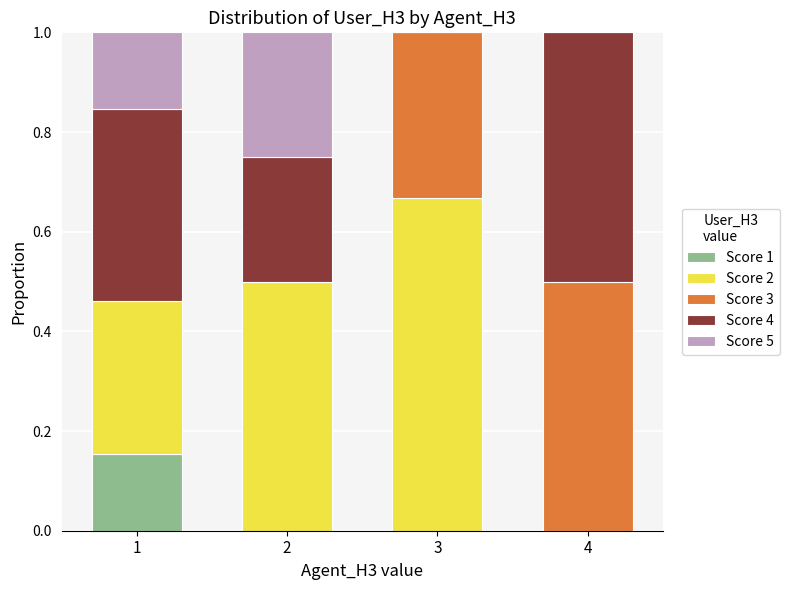

The value of Score 1 at 4 is -0.1. True or false?

False